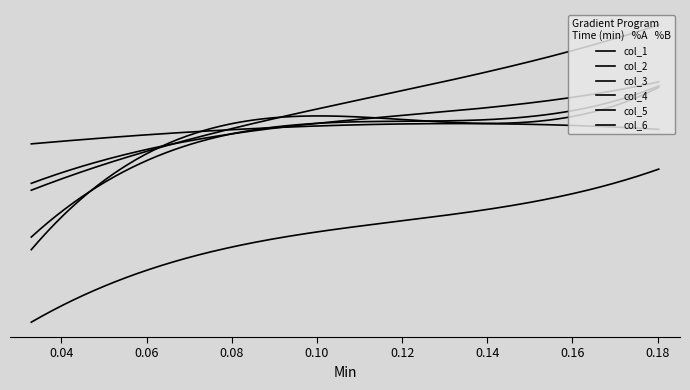

Does the chart display data point markers on the line(s)?

No